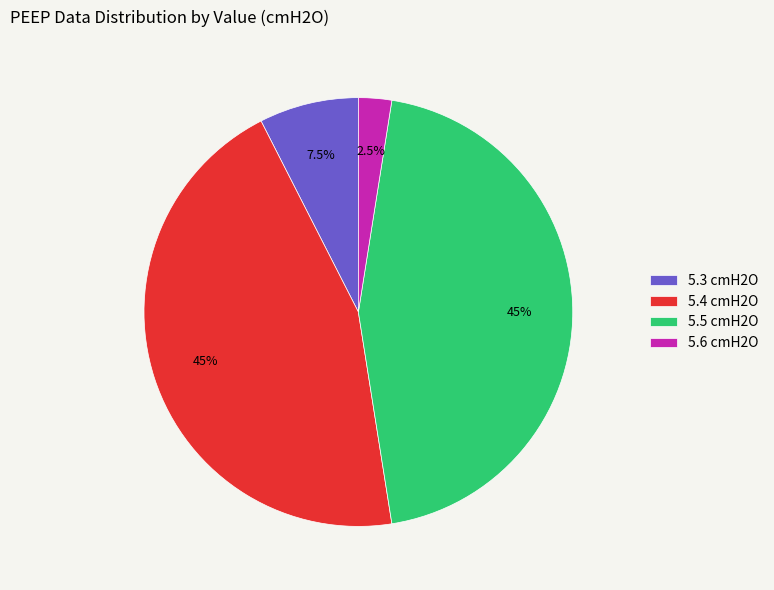

How many slices are in this pie chart?

4